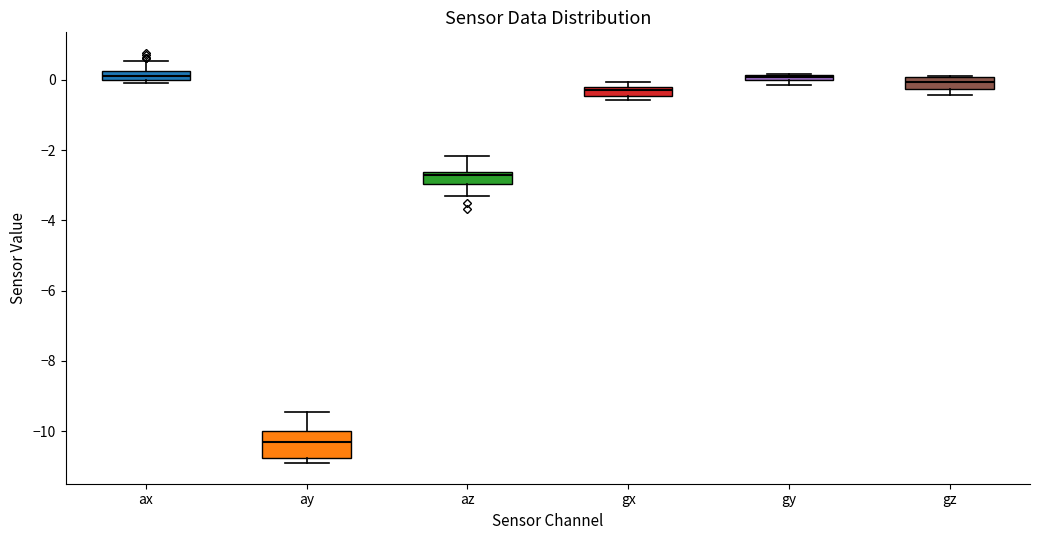

Comparing the boxes themselves (not the whiskers), which one is the tallest?

ay